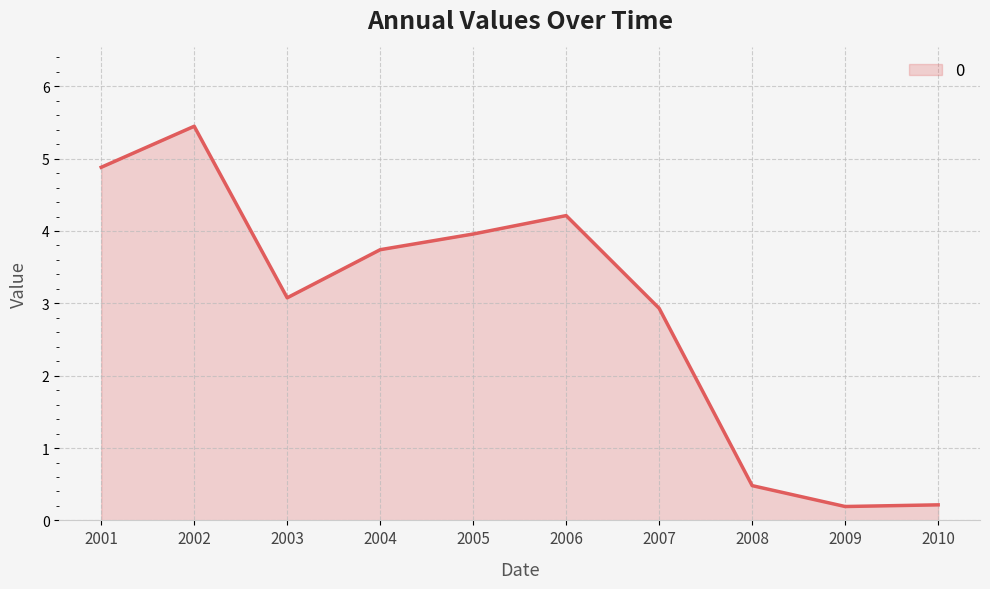

The chart shows a value of 4.9 at 2001. True or false?

True